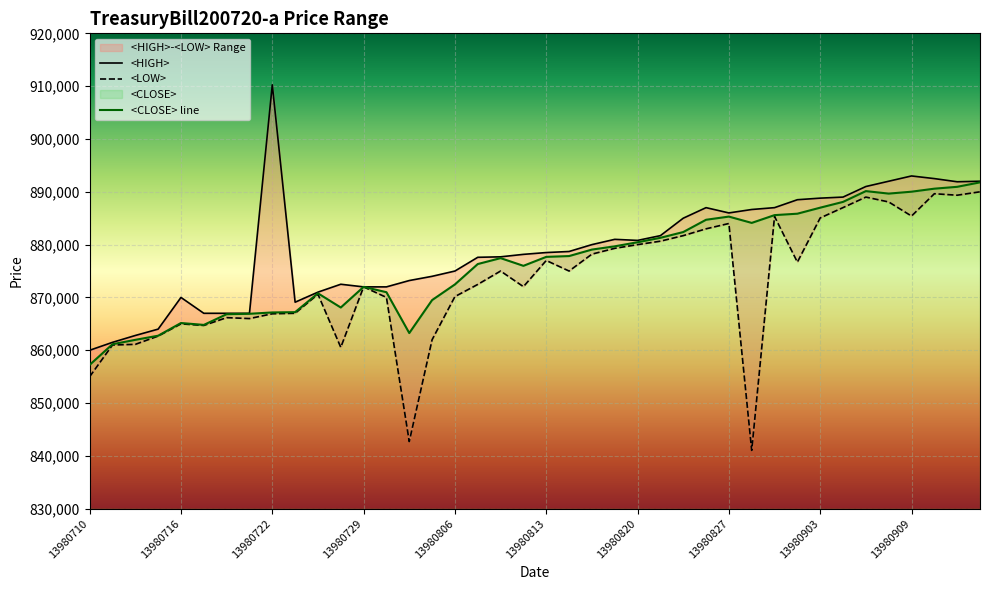

Which category has the highest value in the <HIGH> series?

13980722